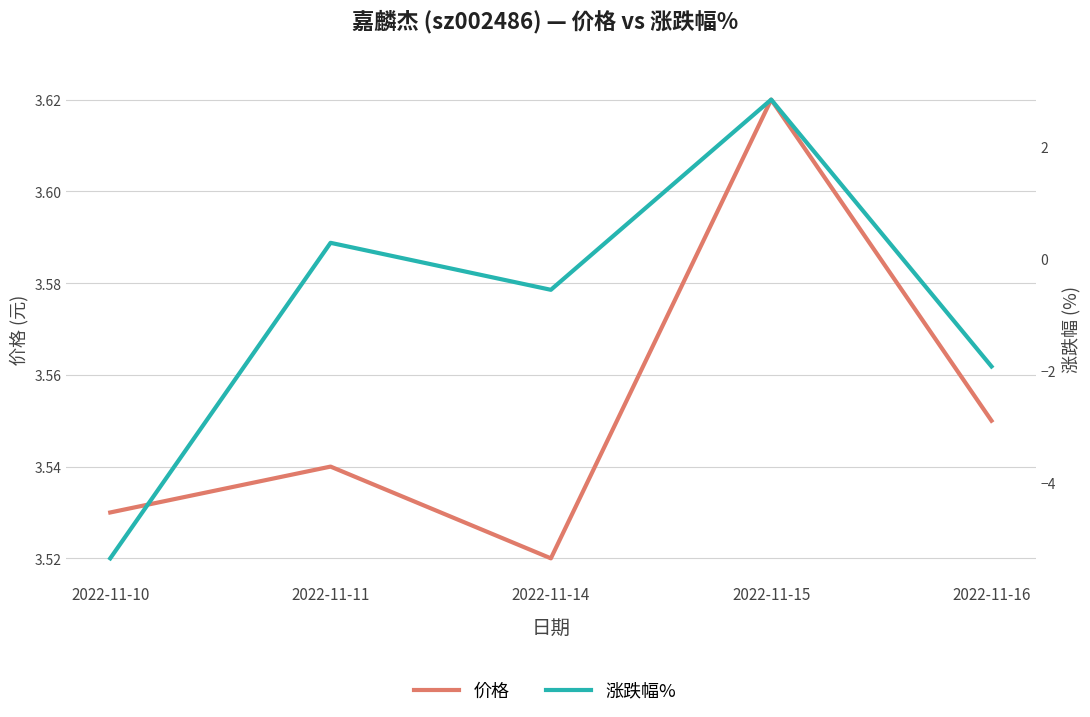

The value of 涨跌幅% at 2022-11-14 is -0.6. True or false?

True